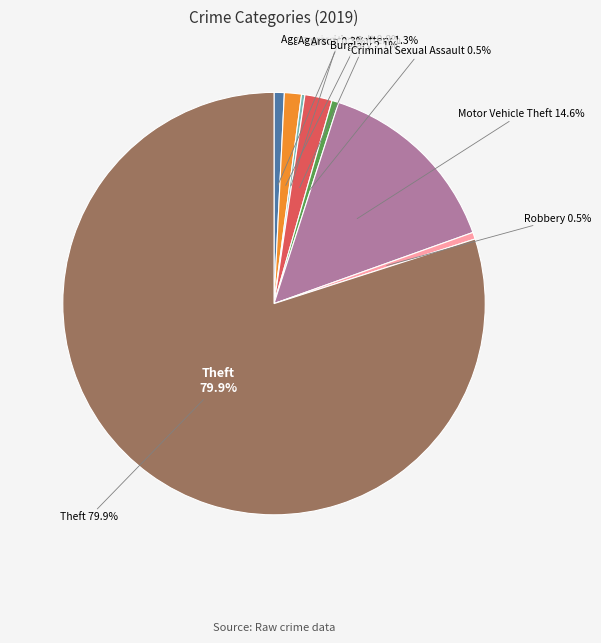

Do Arson and Homicide together represent more than half of the pie?

No